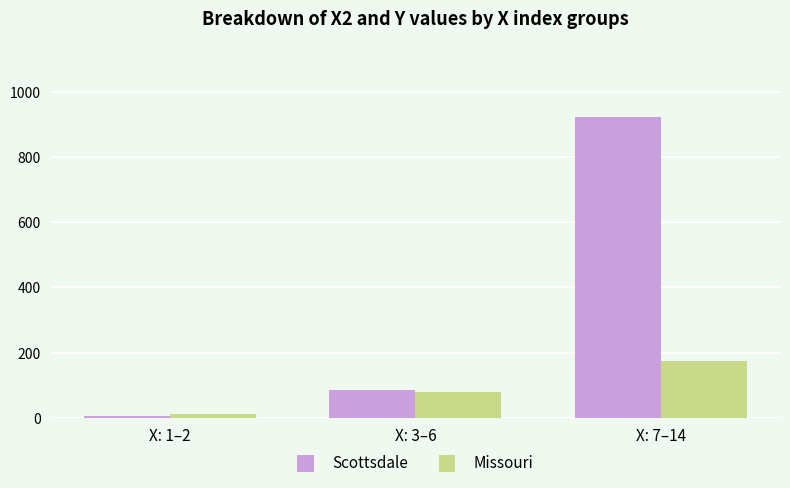

The Missouri series shows 174 at X: 7–14. True or false?

True